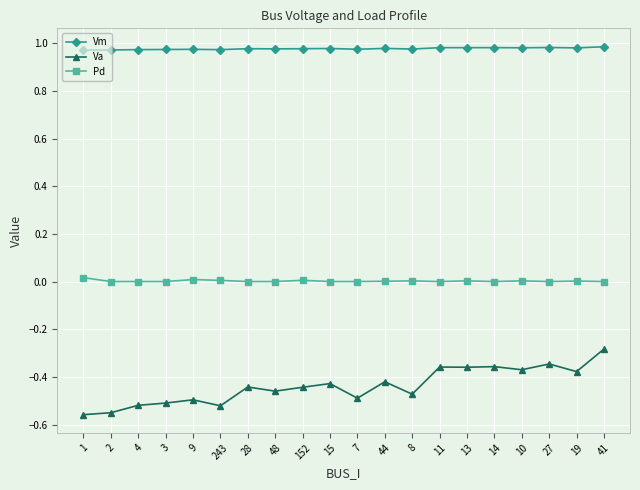

True or false: Vm and Va cross at least once.

False